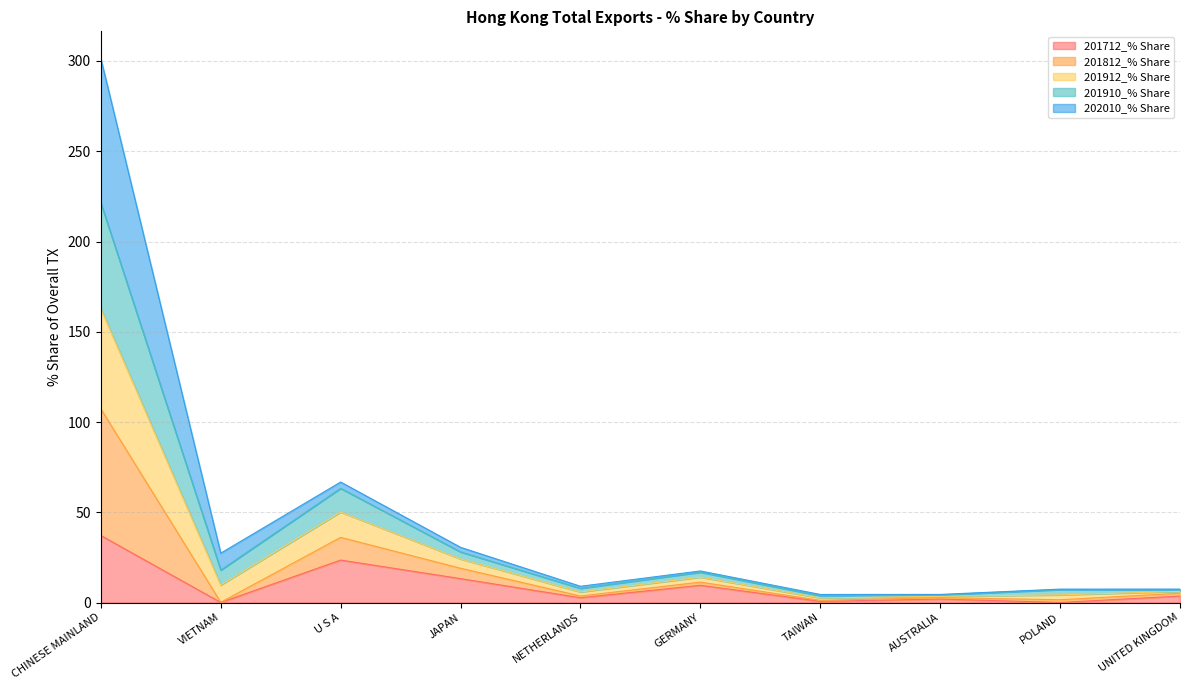

What is the difference between the 201712_% Share values at AUSTRALIA and GERMANY?

7.6